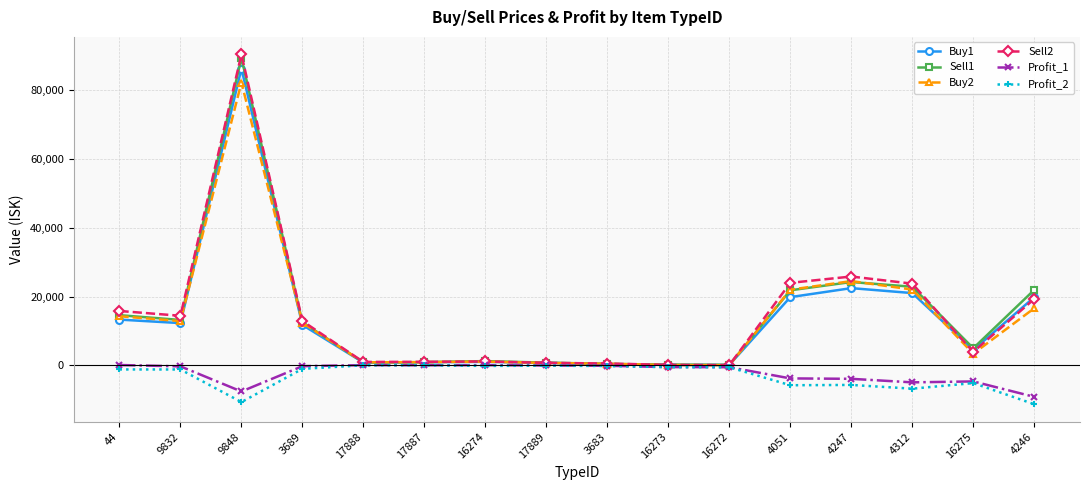

Which label corresponds to the largest value in the chart?

9848